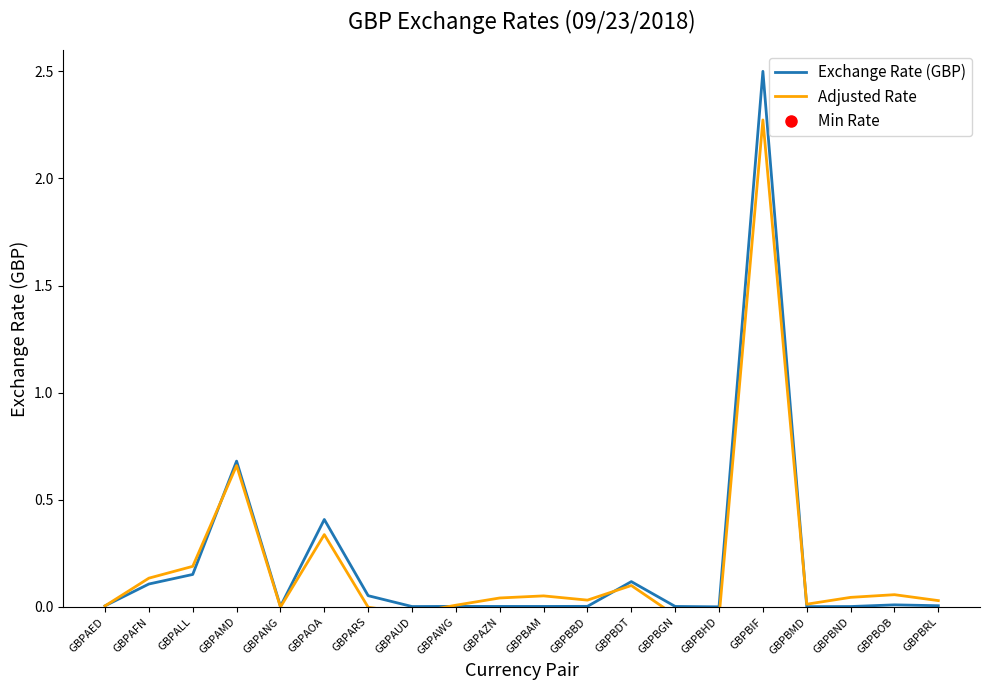

In Adjusted Rate, how many points are lower than both neighbors (excluding endpoints)?

5